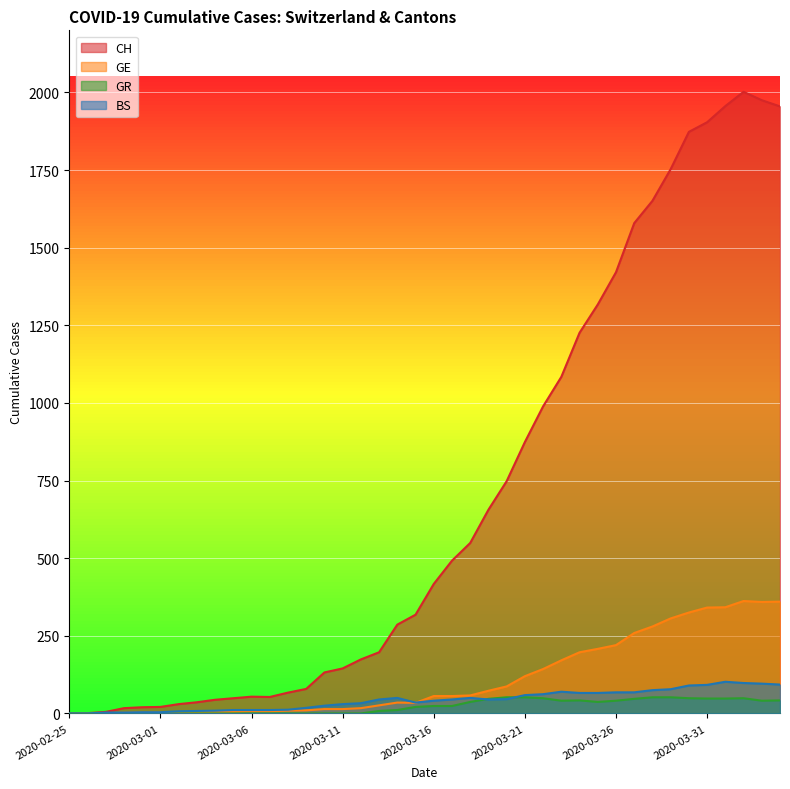

True or false: CH and BS cross at least once.

False